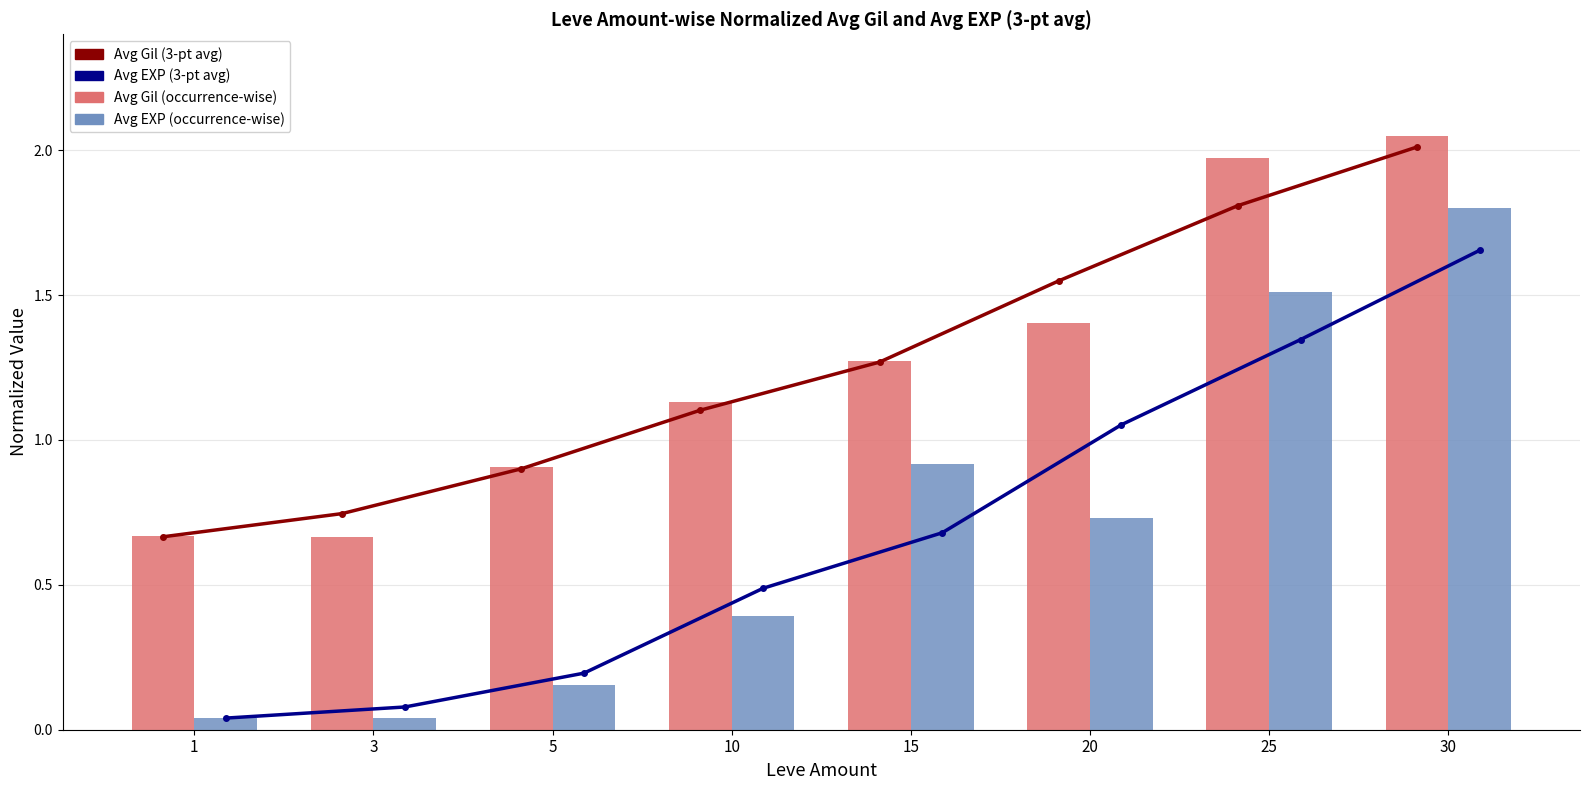

True or false: Avg Gil (occurrence-wise) has a value of 0.5 at 10.

False